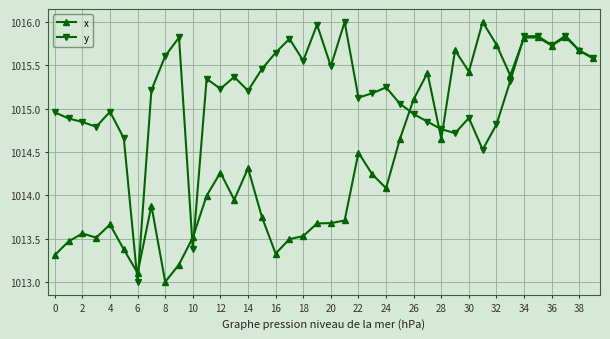

What is the value of the x point at the 7th from the left?

1013.1